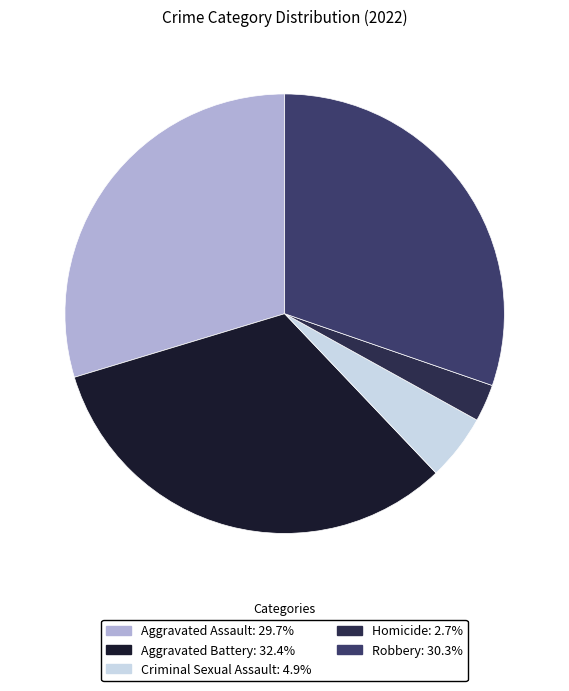

Count the number of slices in the pie.

5